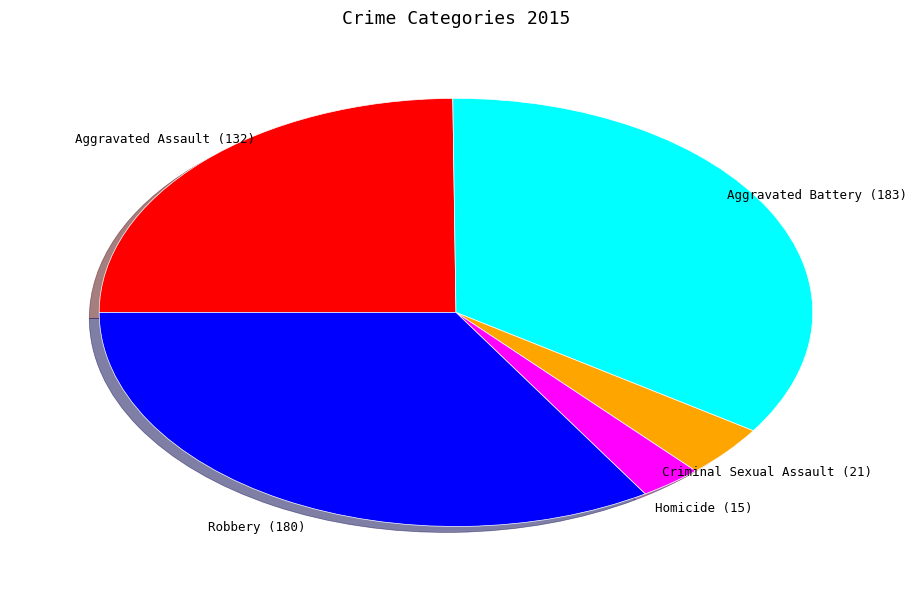

Is there a majority slice in this chart?

No